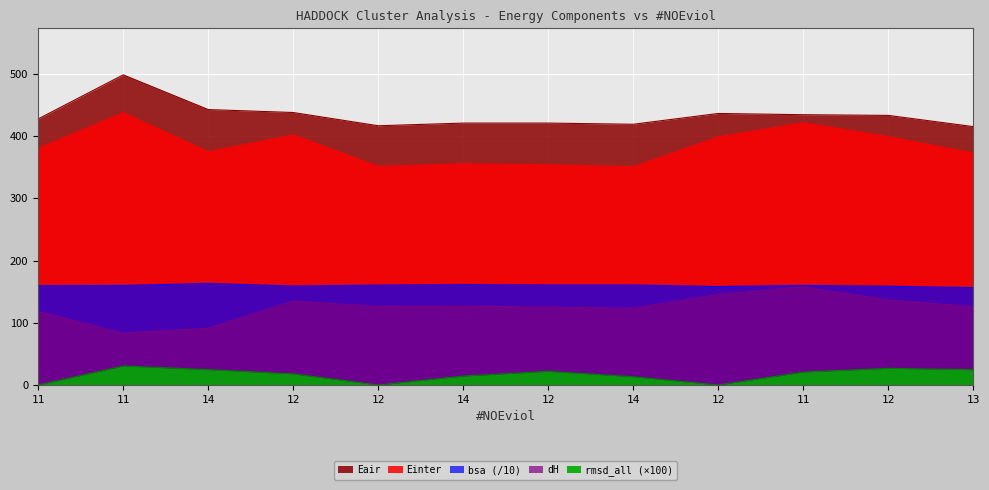

What value does the Eair series have at 11?

498.4